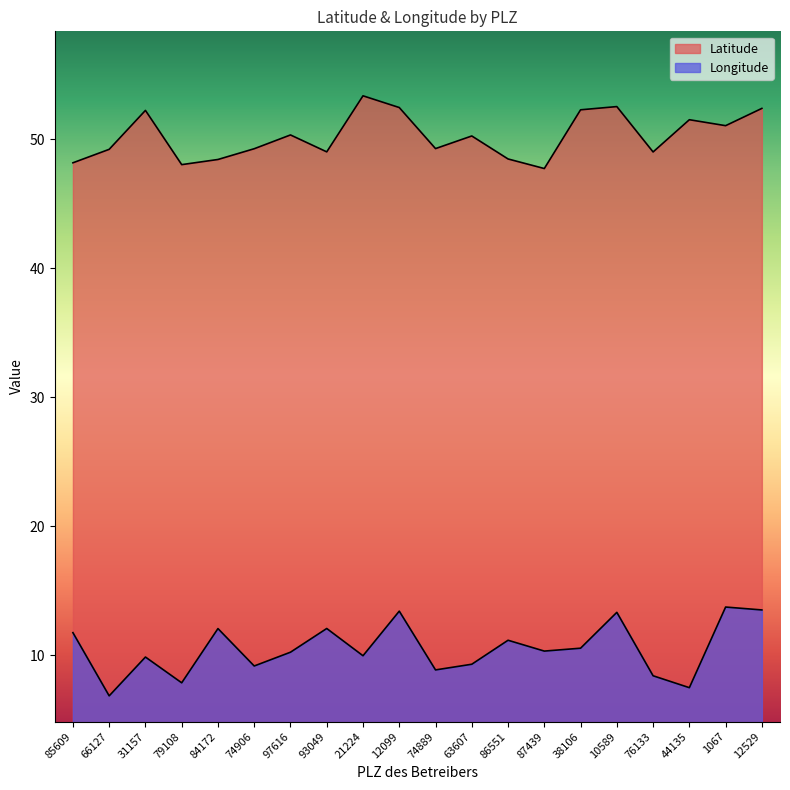

List the series in order of their peak value, lowest first.

Longitude, Latitude